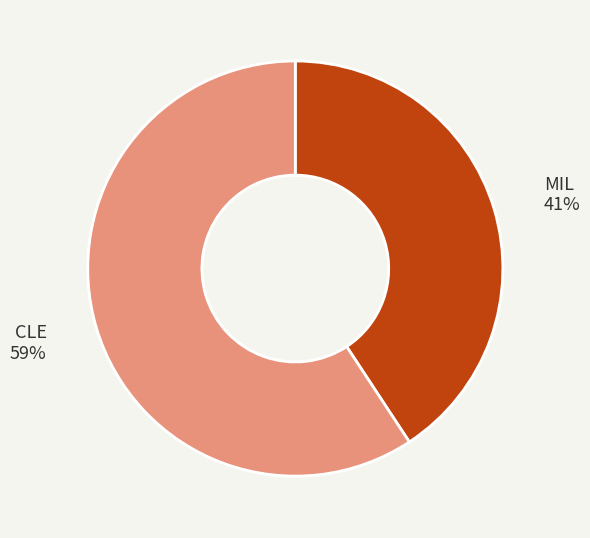

To the nearest percent, what is the average slice percentage?

50%